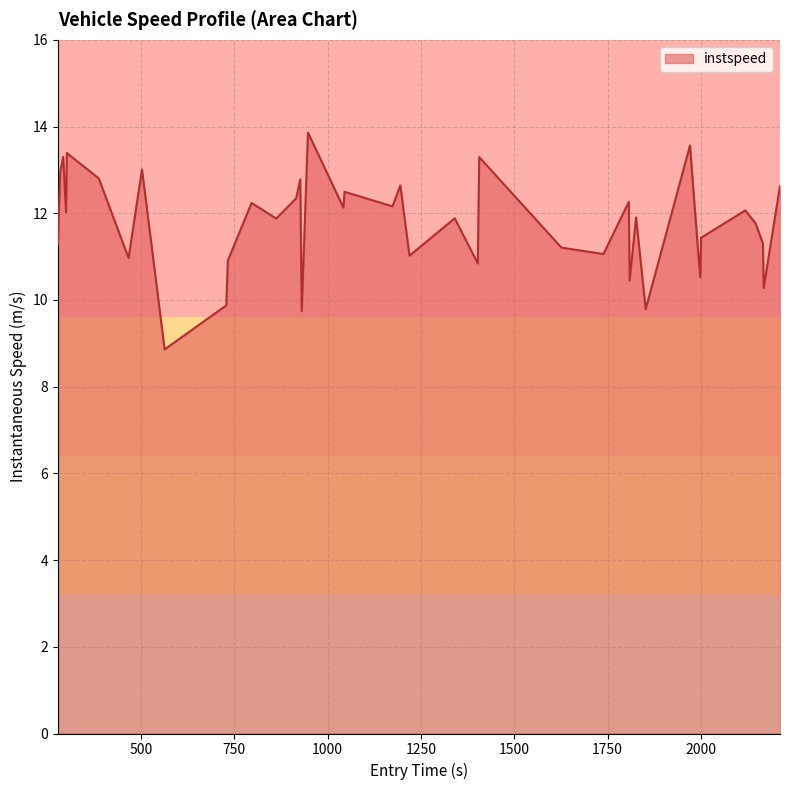

What is the maximum value shown in the chart?

13.9